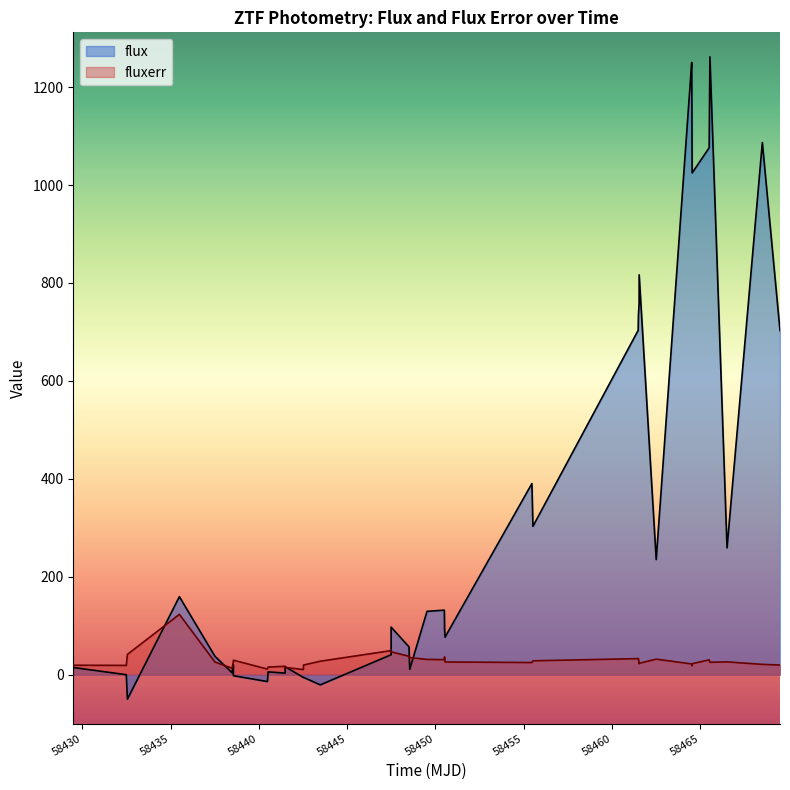

Rank the series by their average value, from lowest to highest.

fluxerr, flux